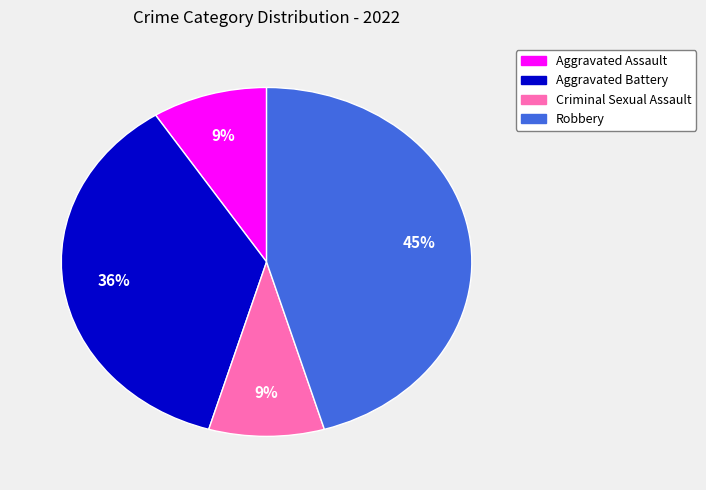

To the nearest percent, what is the combined percentage of Robbery and Aggravated Battery?

82%